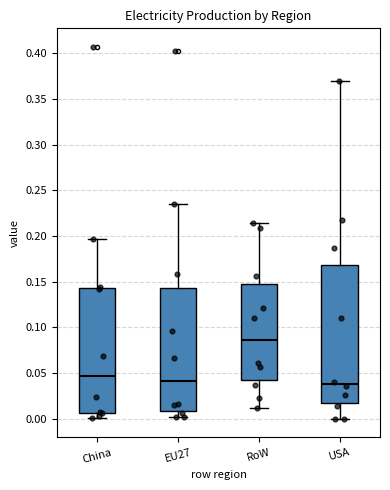

Reading left to right, read every box against the y-axis: the position of its median line, the range the box covers, and the ends of its whiskers. The values are not printed on the chart, so give them approximately, as read against the axis.

China: median 0.045, box 0.005 to 0.145, whiskers 0.000 to 0.195
EU27: median 0.040, box 0.010 to 0.145, whiskers 0.000 to 0.235
RoW: median 0.085, box 0.040 to 0.145, whiskers 0.010 to 0.215
USA: median 0.040, box 0.015 to 0.170, whiskers 0.000 to 0.370